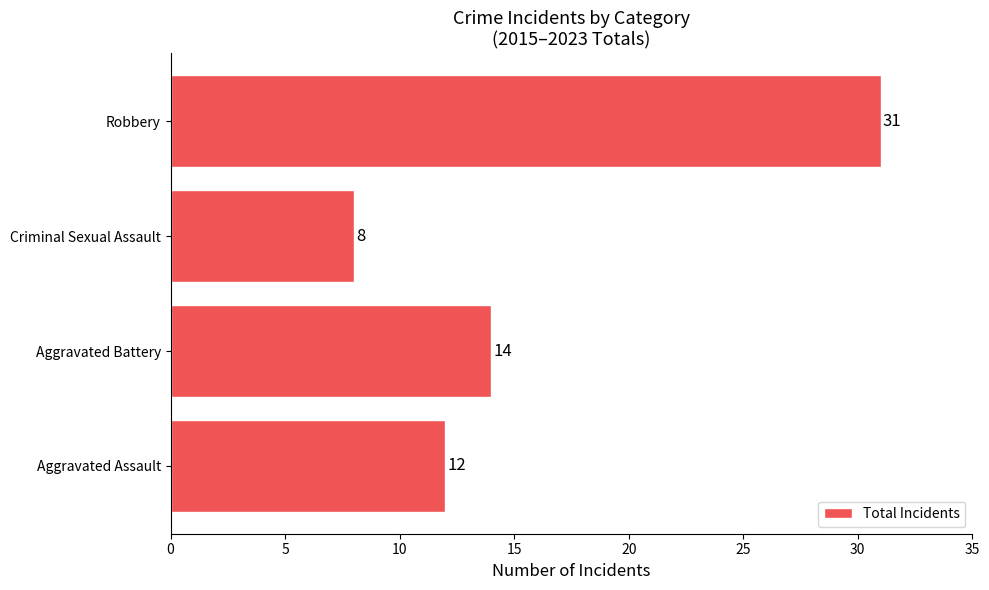

Where is the data nearest to the value 19?

Aggravated Battery